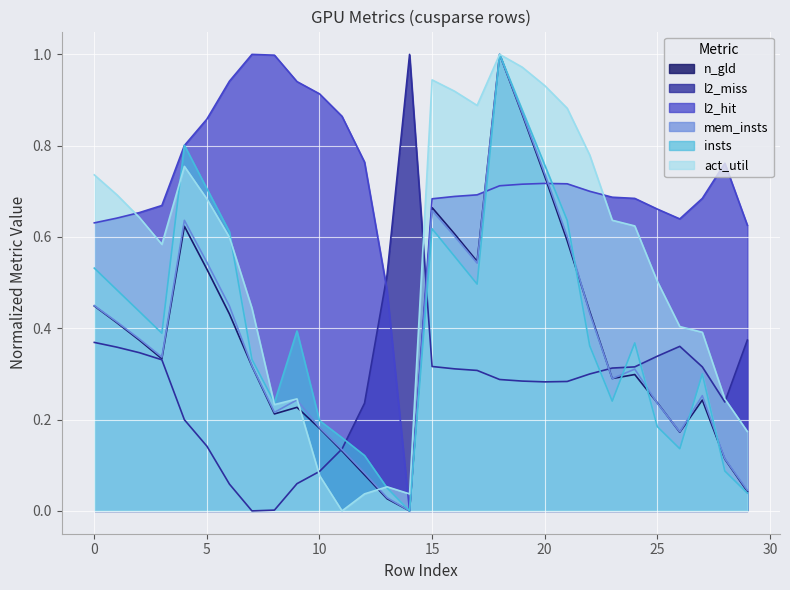

What is the sum of the l2_hit values at 17 and 13?

0.8